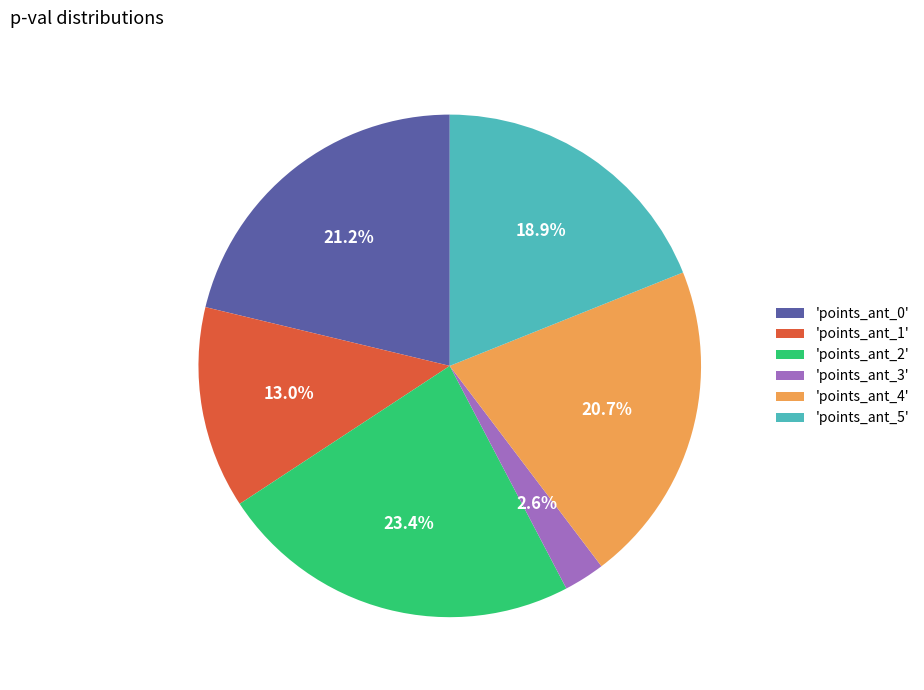

How many segments does this pie chart have?

6